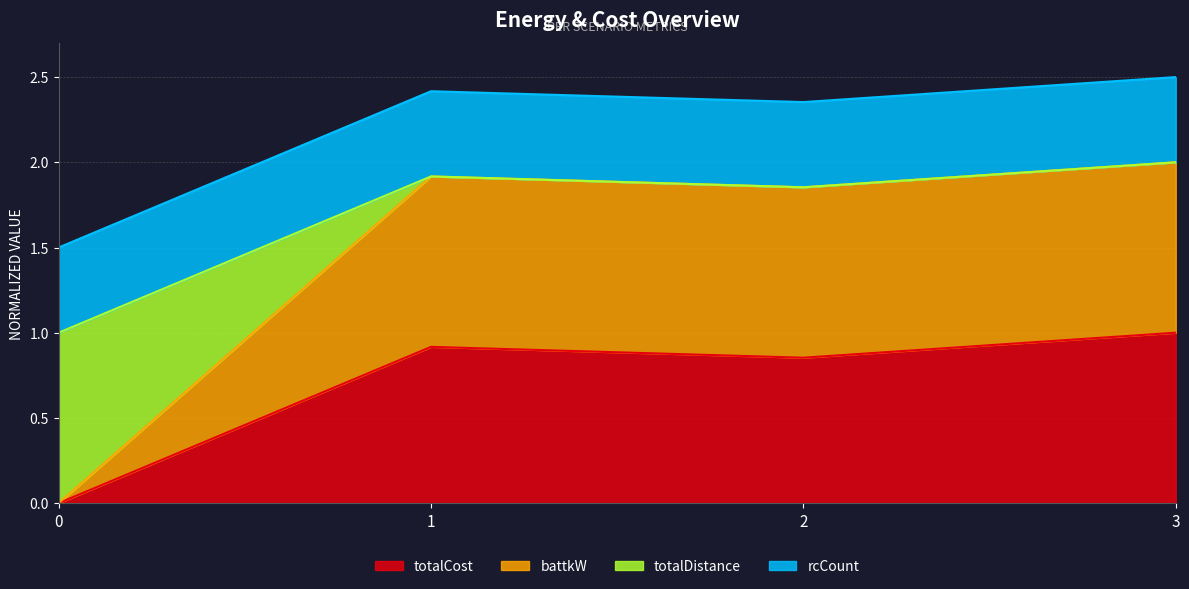

Where is battkW nearest to the value 1?

2